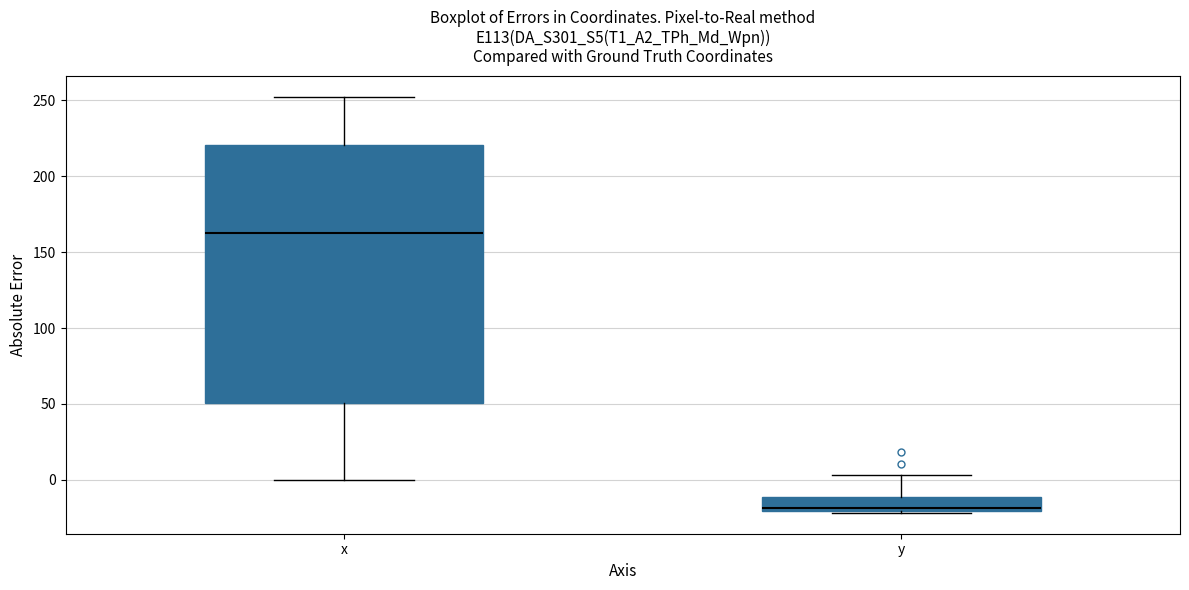

Where does the upper whisker of the box for y end on the y-axis? The values are not printed on the chart, so give them approximately, as read against the axis.

5